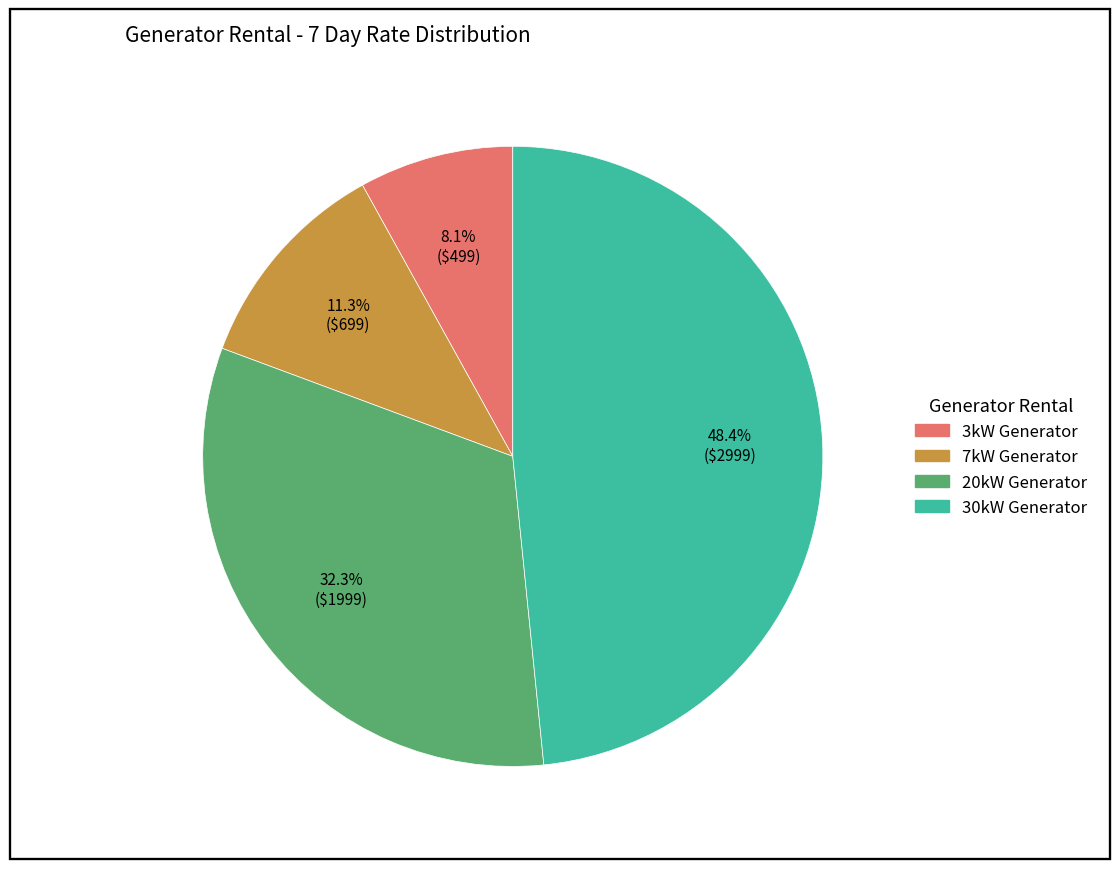

Which category has the smallest portion of the pie?

3kW Generator